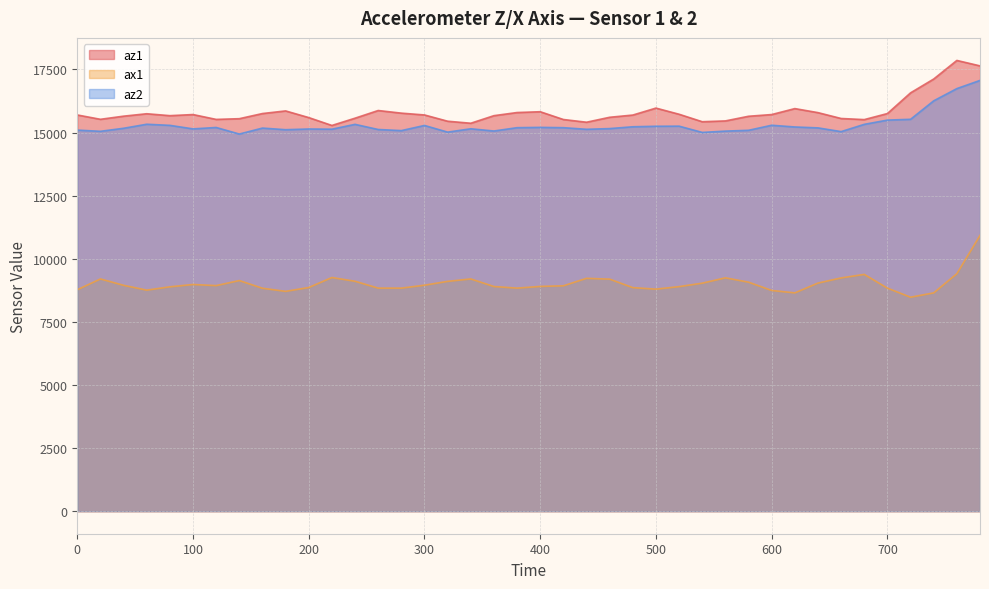

How many values in the az2 series exceed 15184?

19